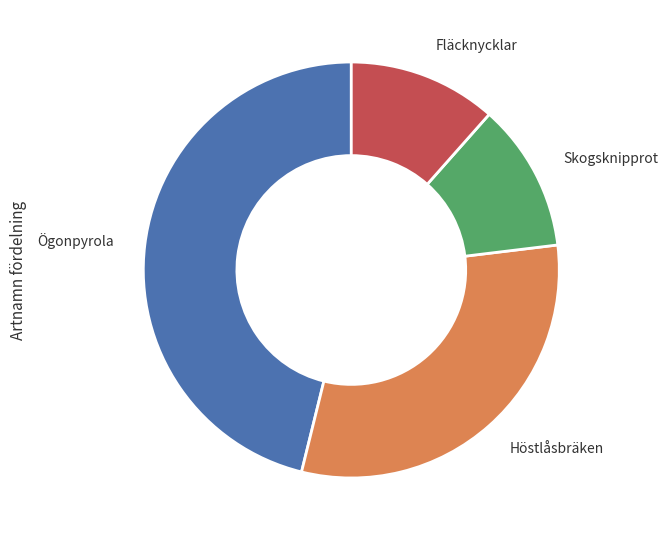

Does Höstlåsbräken represent more than half of the total?

No